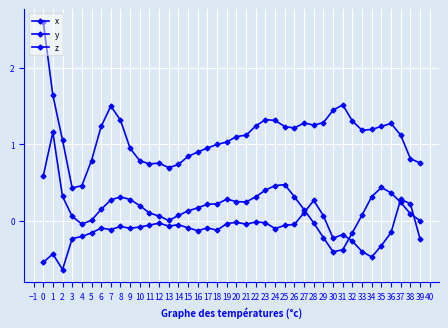

How many lines are shown in the chart?

3